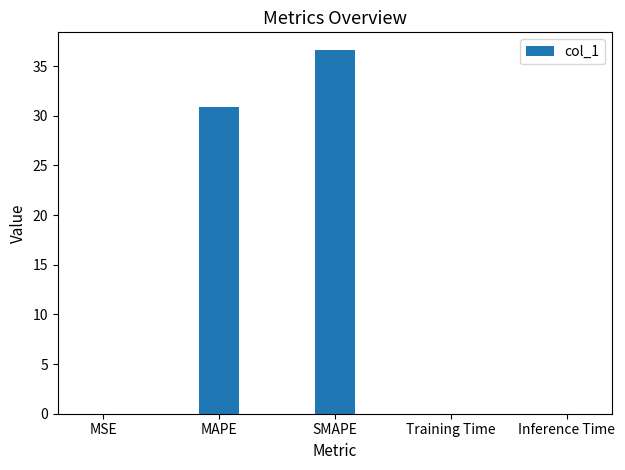

Between MAPE and Inference Time, which is larger?

MAPE